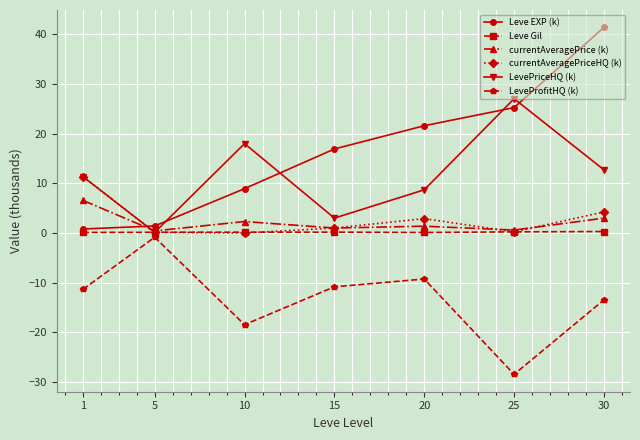

What is the value of the currentAveragePriceHQ (k) point at the 6th from the left?

0.2